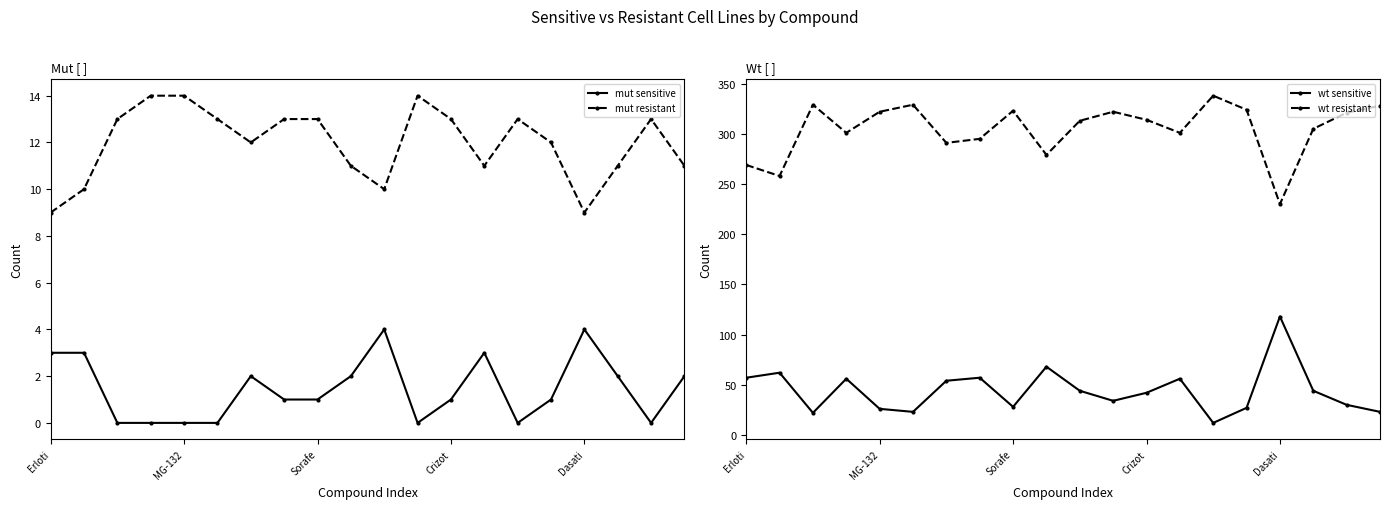

Count the number of data series in this chart.

4